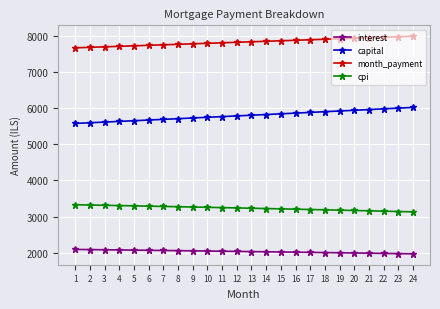

True or false: interest and month_payment intersect in this chart.

False